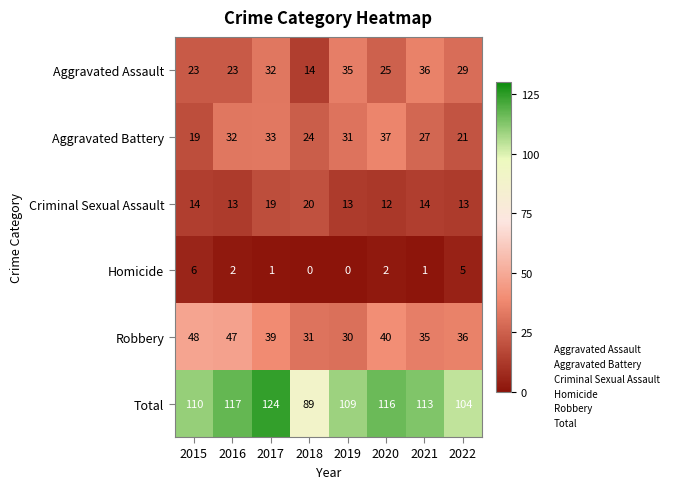

What is the total value across all series at 2016?

234